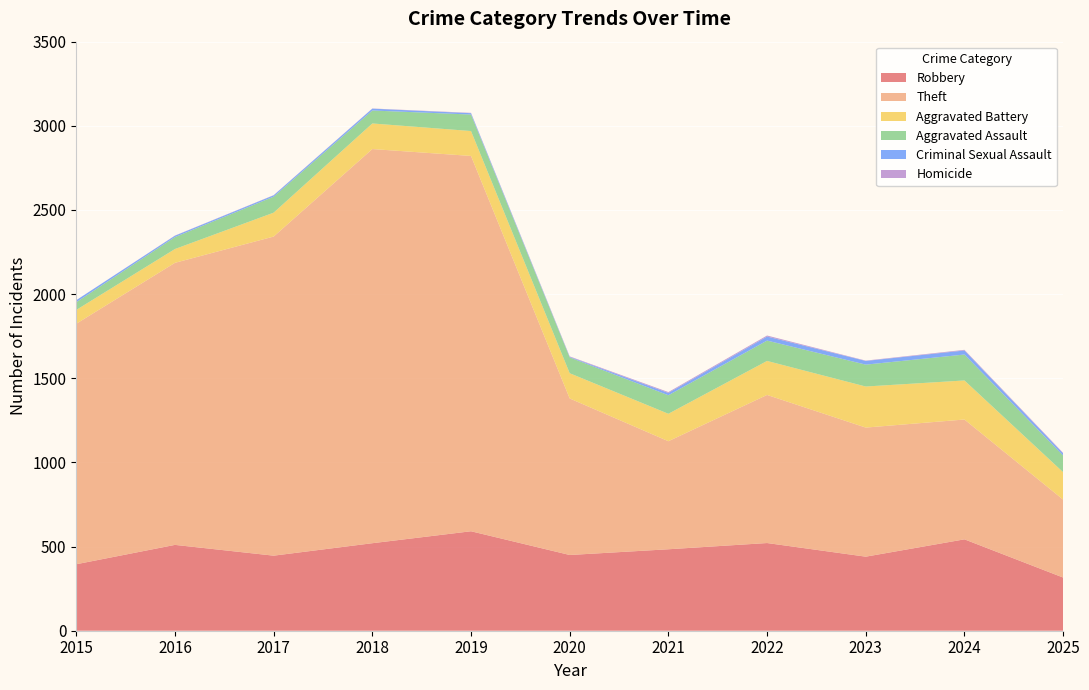

Reading right to left, list all the values displayed in this chart.

Robbery: 316	543	440	521	484	450	591	520	446	510	395
Theft: 463	712	767	880	642	930	2230	2342	1896	1676	1429
Aggravated Battery: 163	232	244	202	163	150	148	152	142	82	82
Aggravated Assault: 99	154	130	121	110	94	98	77	95	71	46
Criminal Sexual Assault: 13	24	22	24	14	3	8	11	8	8	12
Homicide: 3	4	2	6	5	3	2	1	1	1	0